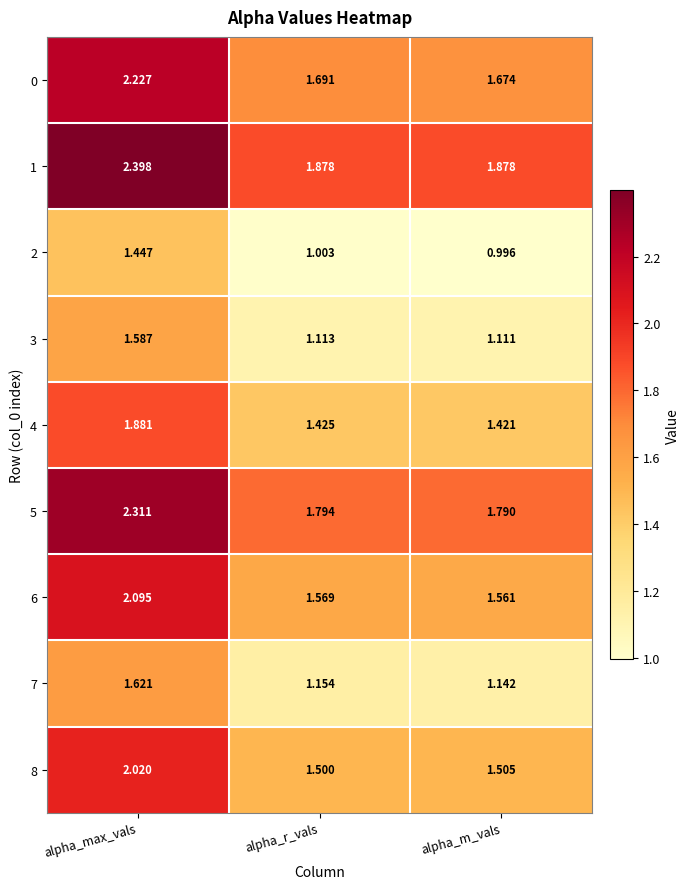

At which category is the sum across all series the highest?

alpha_max_vals